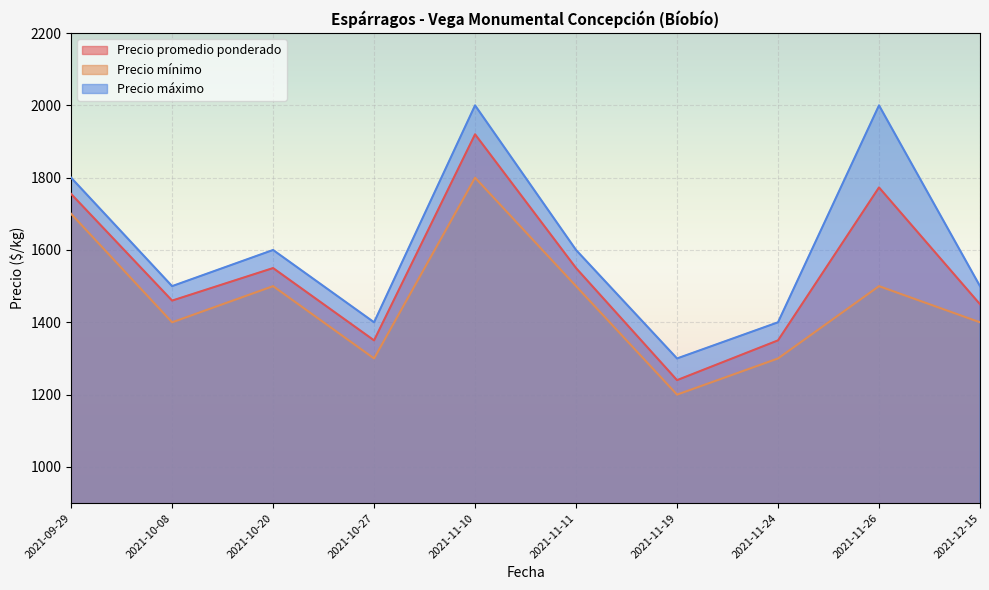

Where is the first local maximum for Precio máximo?

2021-10-20